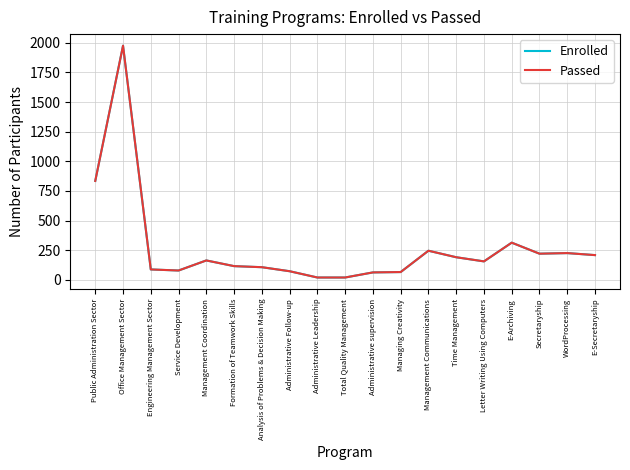

Does the chart have visible grid lines?

Yes